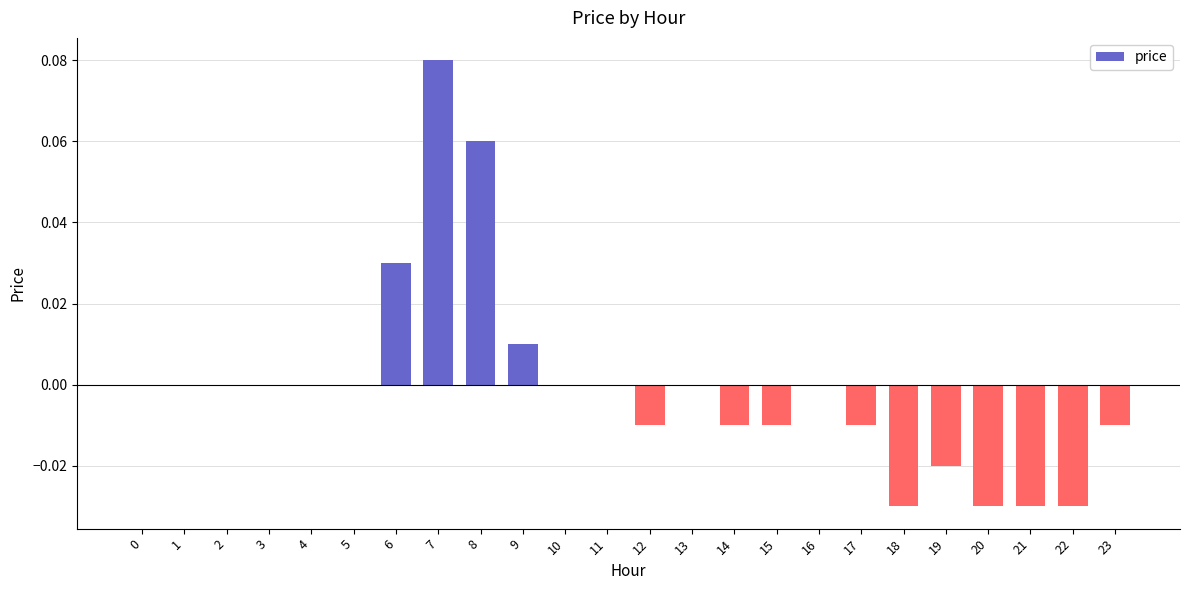

The chart shows a value of -0.0 at 15. True or false?

True